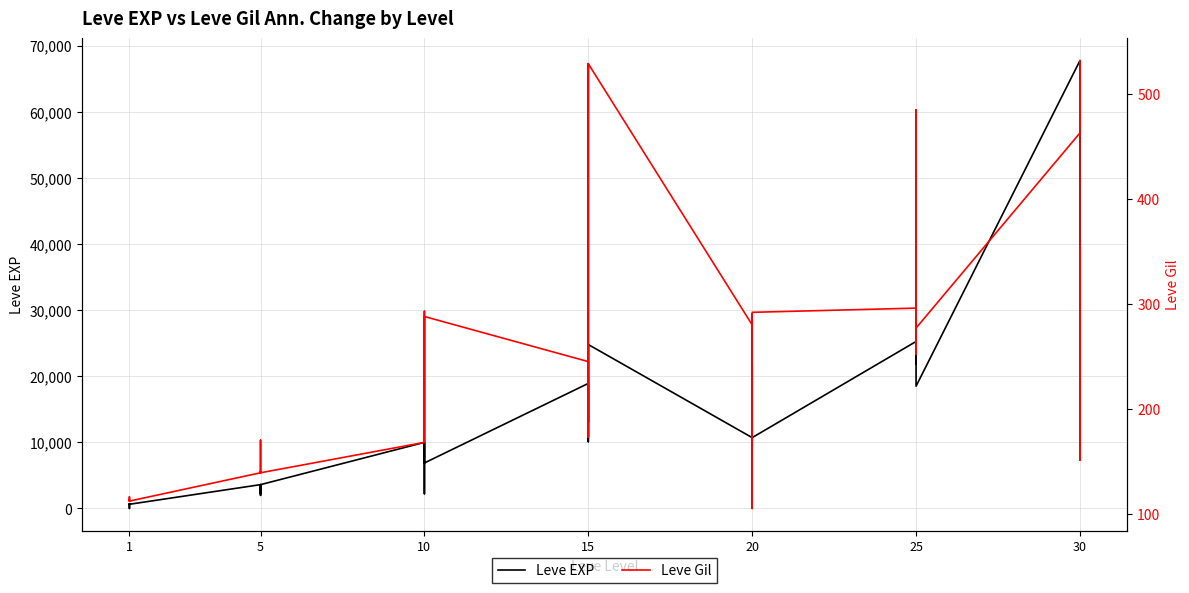

At 10, list the series in order from largest to smallest.

Leve EXP, Leve Gil